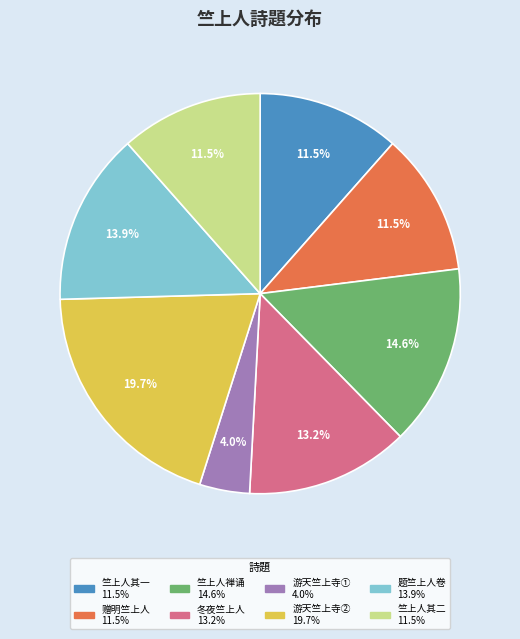

Does any single category account for the majority?

No